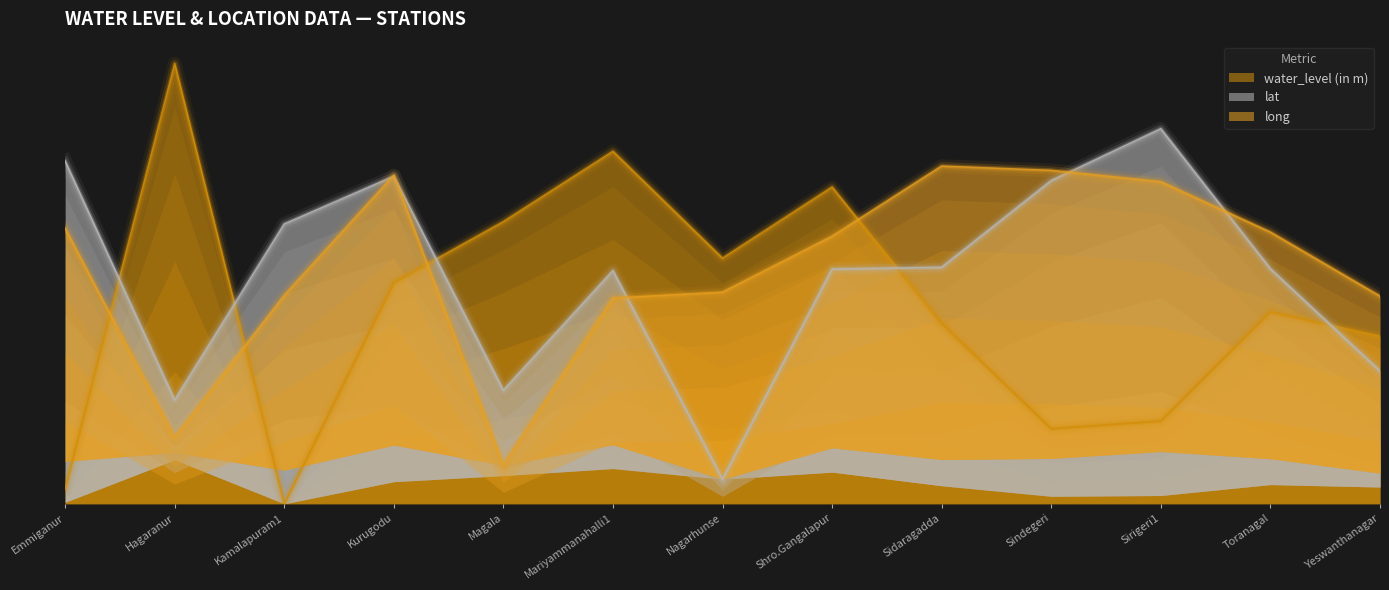

How many interior local valleys does the lat series have?

3